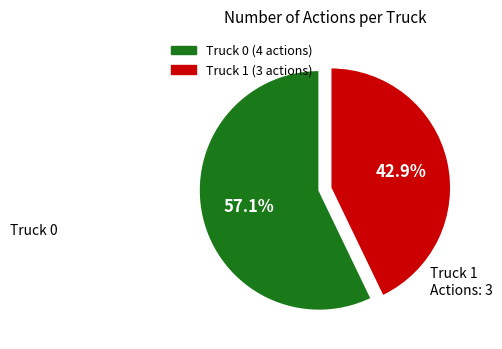

Which category accounts for the majority?

Truck 0